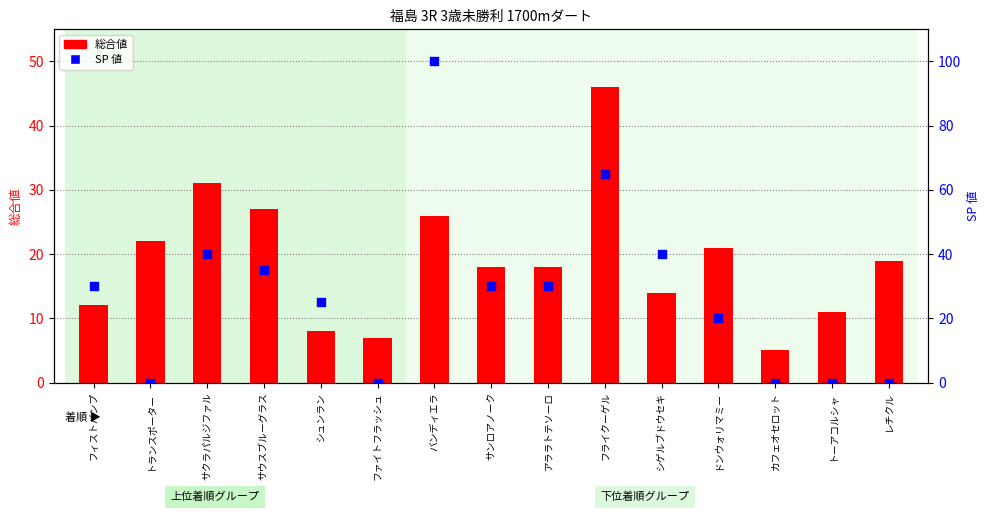

What are all the series names shown in the legend?

総合値, SP 値